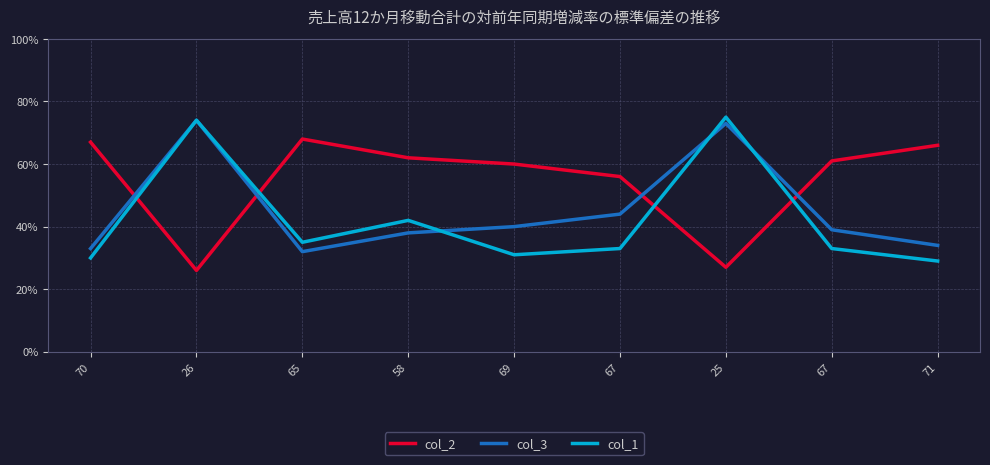

Reading left to right, list all the values displayed in this chart.

col_2: 67	26	68	62	60	56	27	61	66
col_3: 33	74	32	38	40	44	73	39	34
col_1: 30	74	35	42	31	33	75	33	29